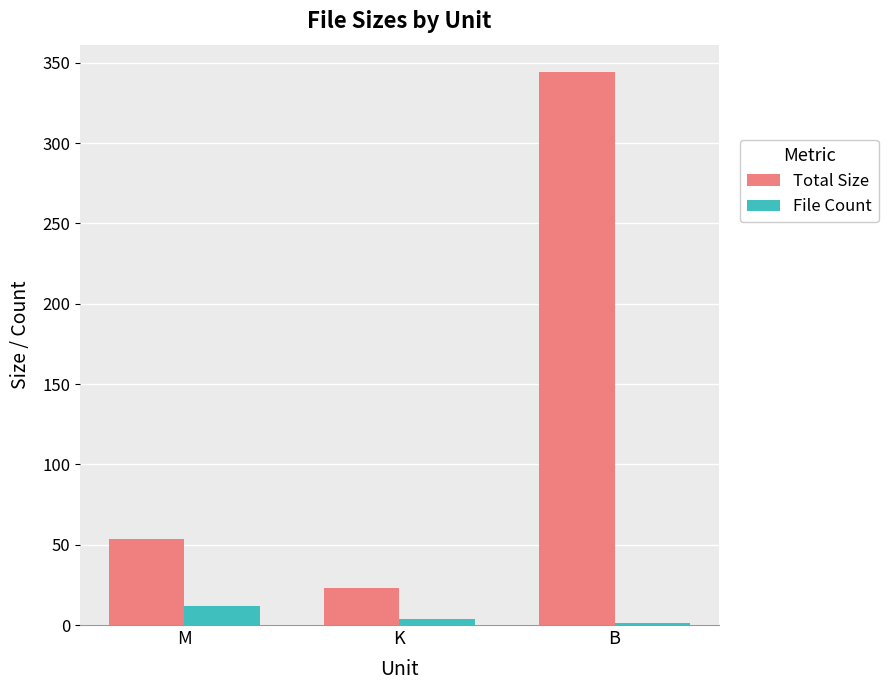

Reading left to right, transcribe all the data shown in this chart.

Total Size: 53.7	23.2	344.0
File Count: 12.0	4.0	1.0